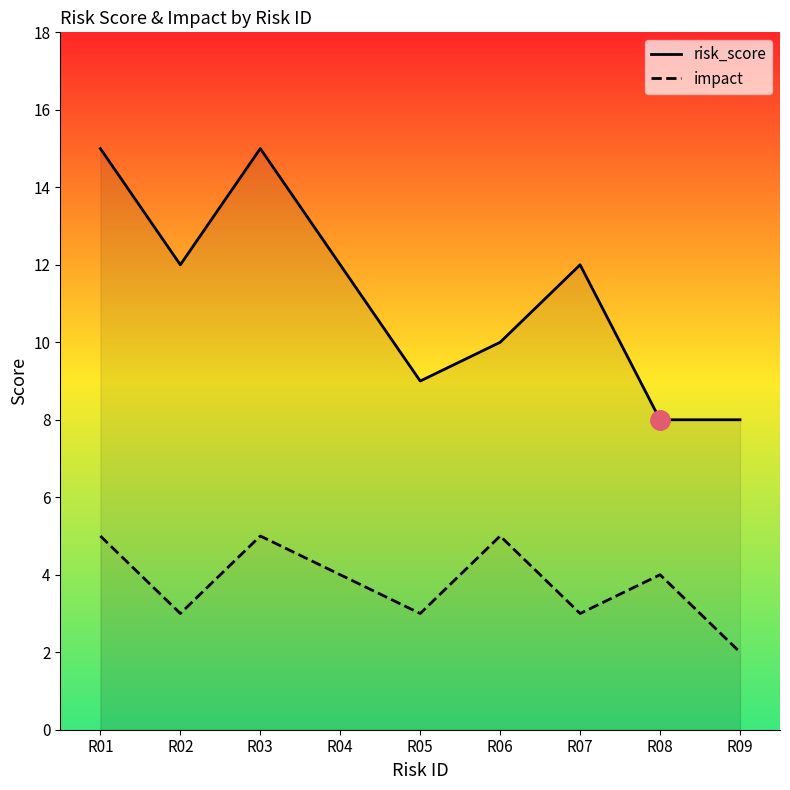

How many lines are shown in the chart?

2